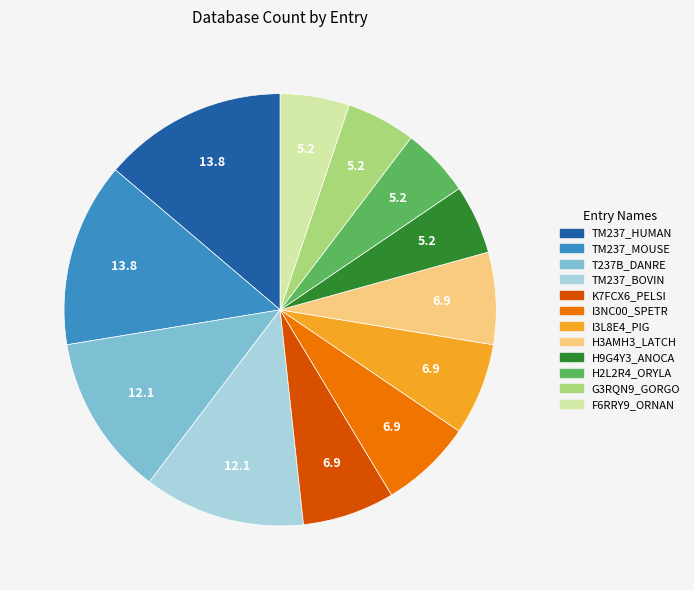

Is there any slice that represents more than half of the pie?

No